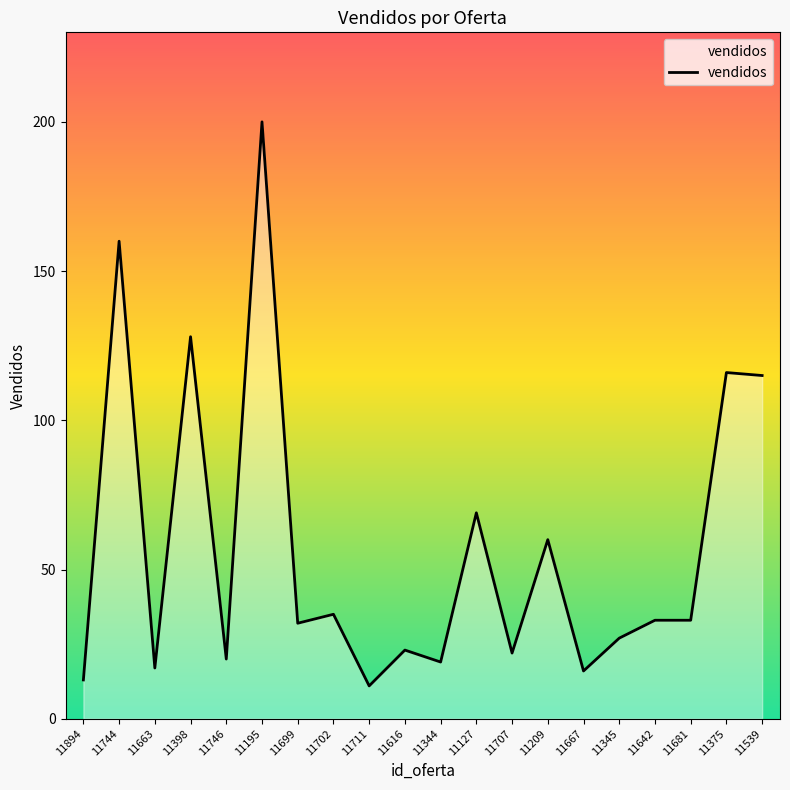

What position from the left is 11711?

9